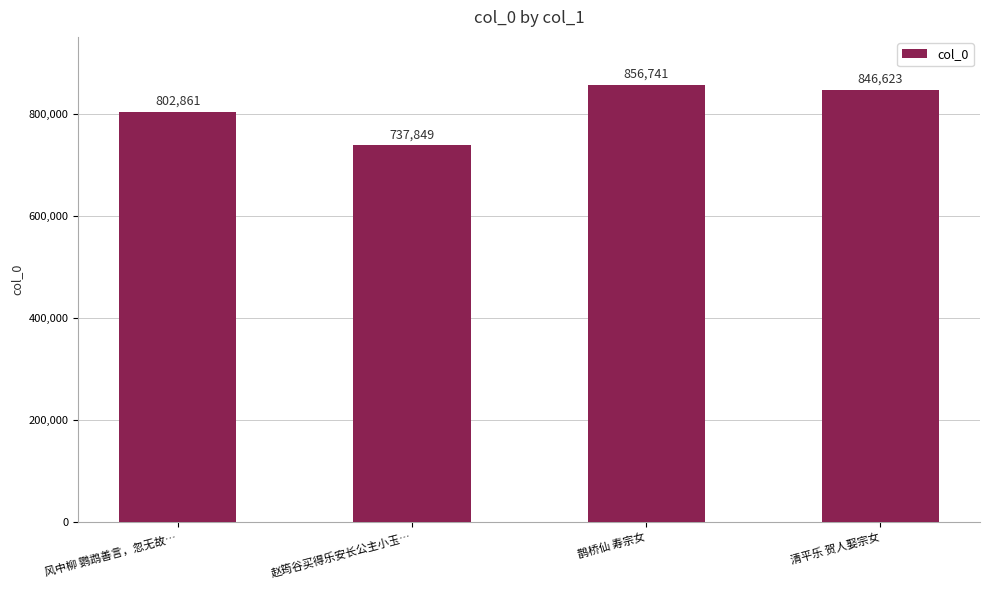

What is the difference between the second highest and second lowest values?

43762